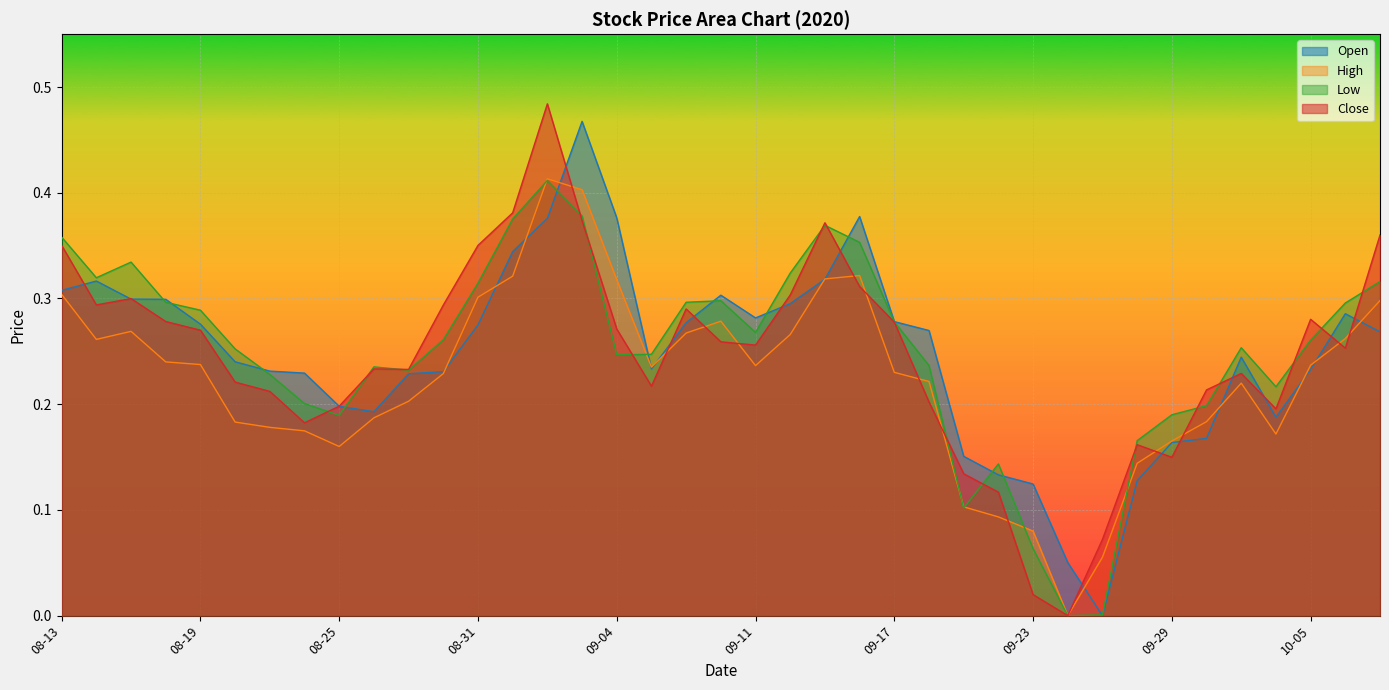

What is the average value of the High series?

0.2